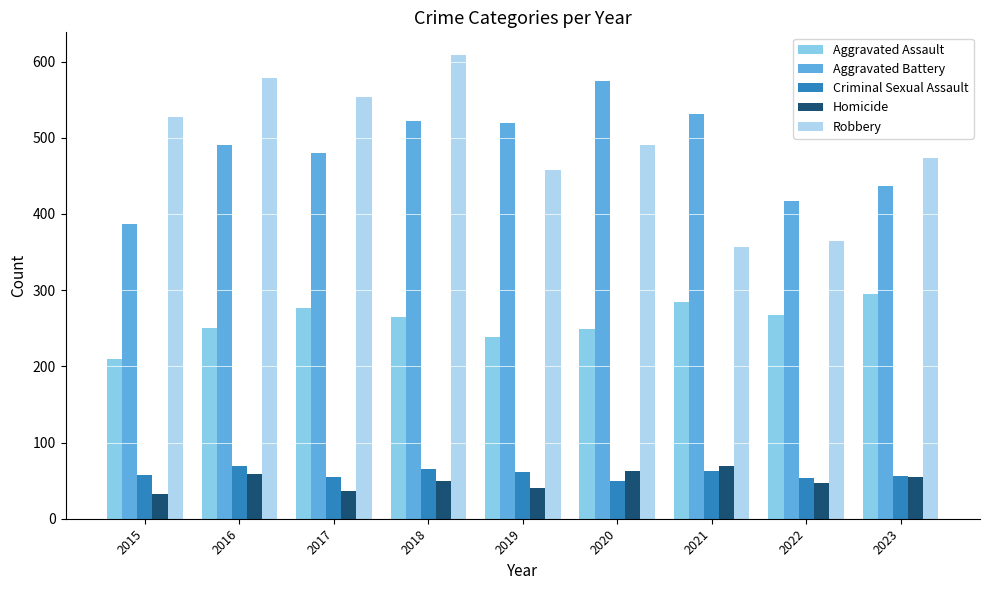

What is the value of the Aggravated Battery bar at the 4th from the left?

522